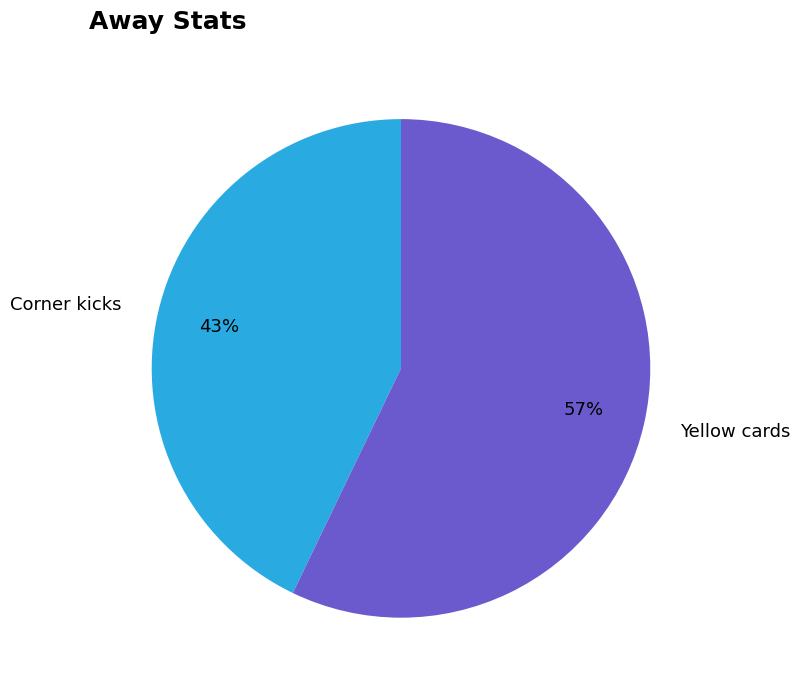

Which has a higher value, Yellow cards or Corner kicks?

Yellow cards